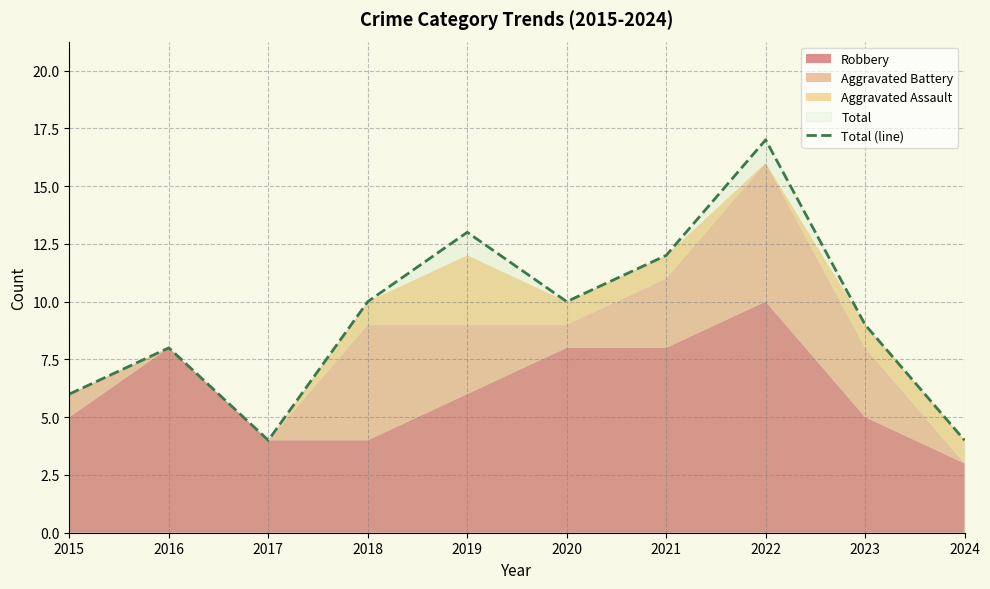

How many interior local peaks (higher than both neighbors) does the data have?

3